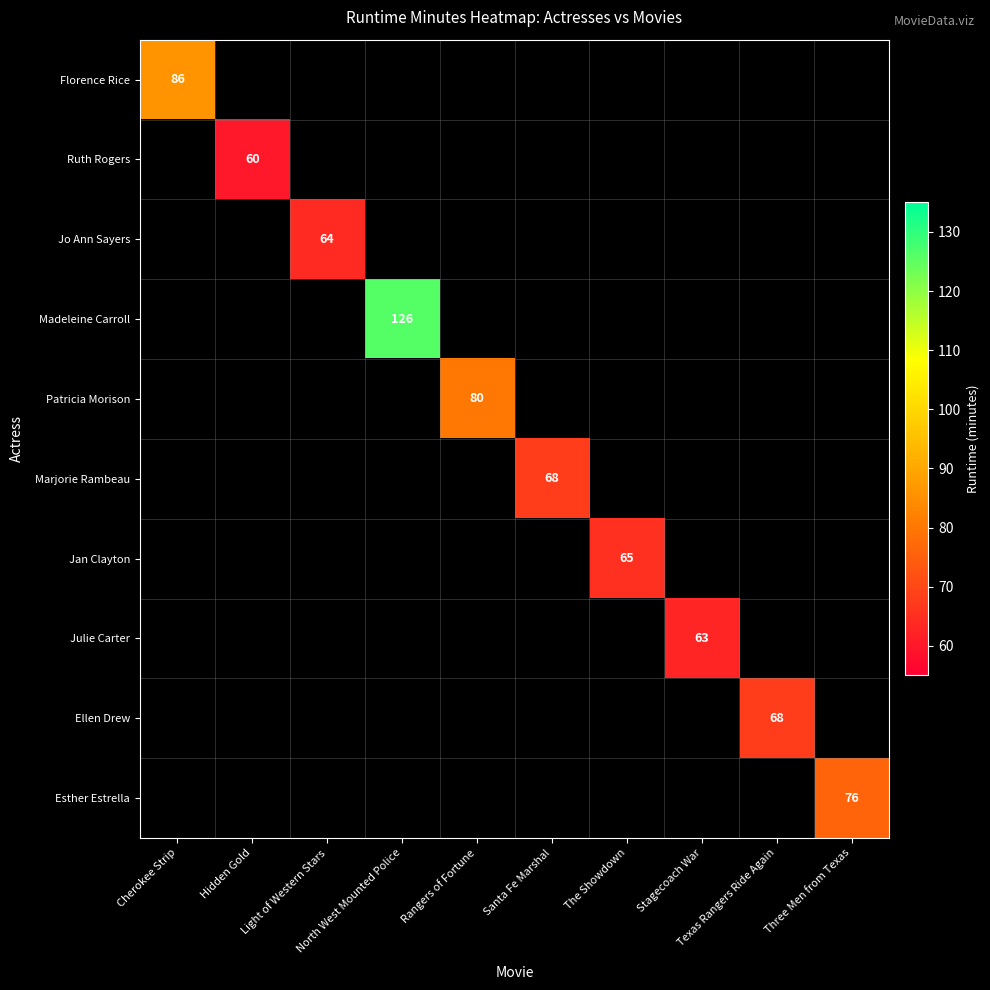

What is the greatest value displayed?

126.0